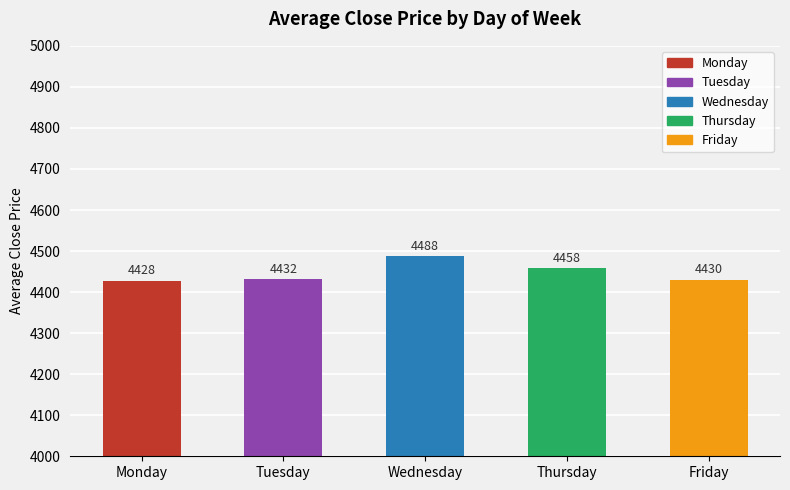

Between Thursday and Friday, which is larger?

Thursday